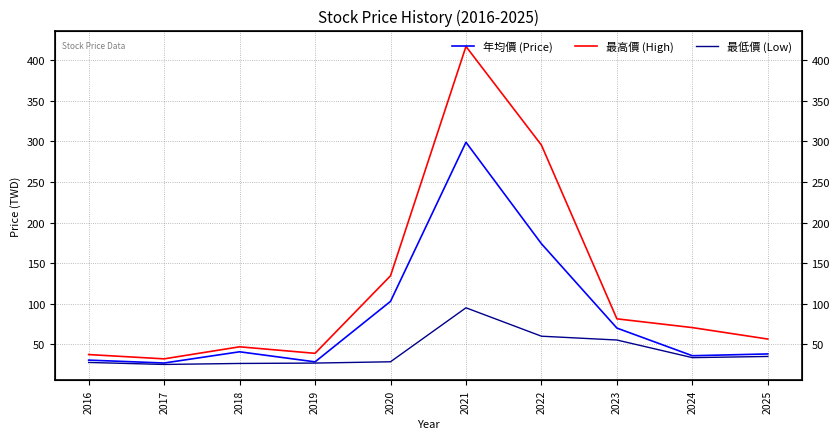

True or false: 年均價 (Price) has more than 1 interior local peaks.

True